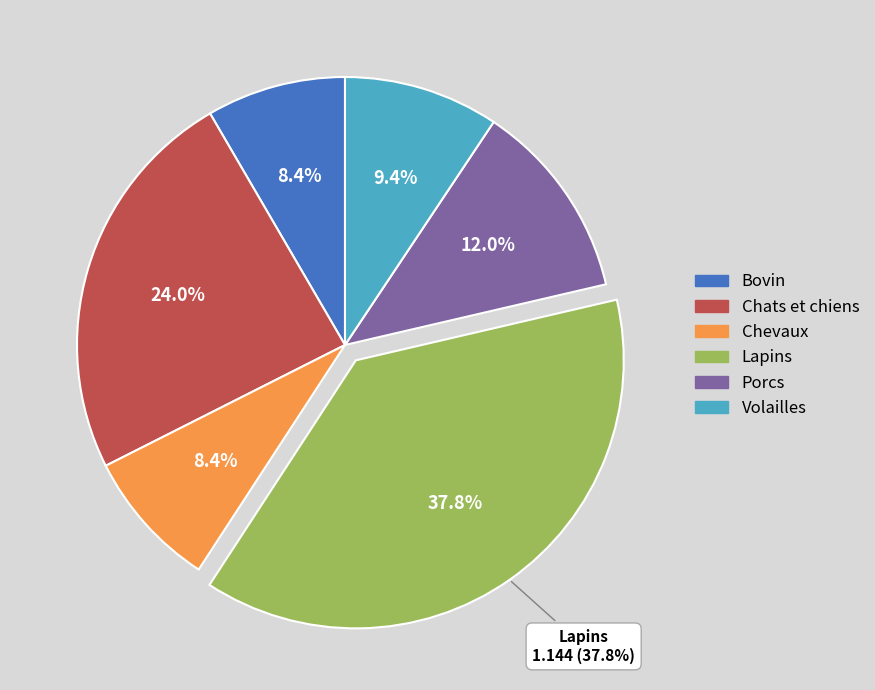

Is it true that Chevaux is 8% of the pie?

True